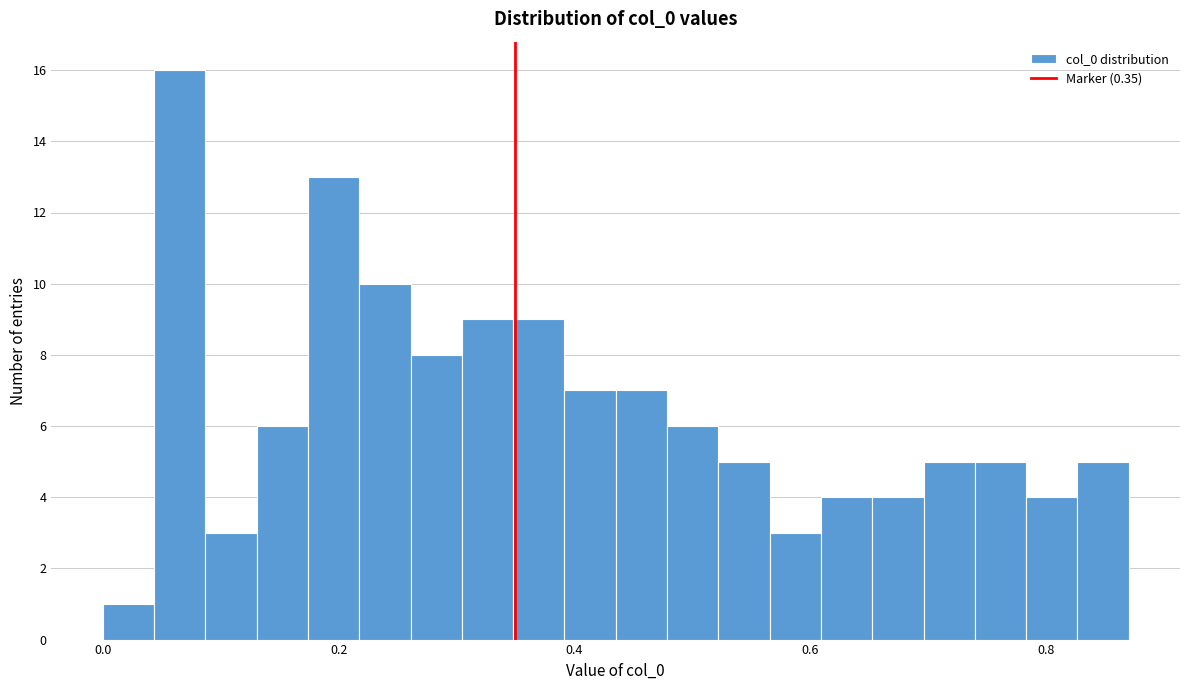

Around what value on the x-axis is the tallest bar? Give the approximate position of its centre, as read against the axis.

0.06